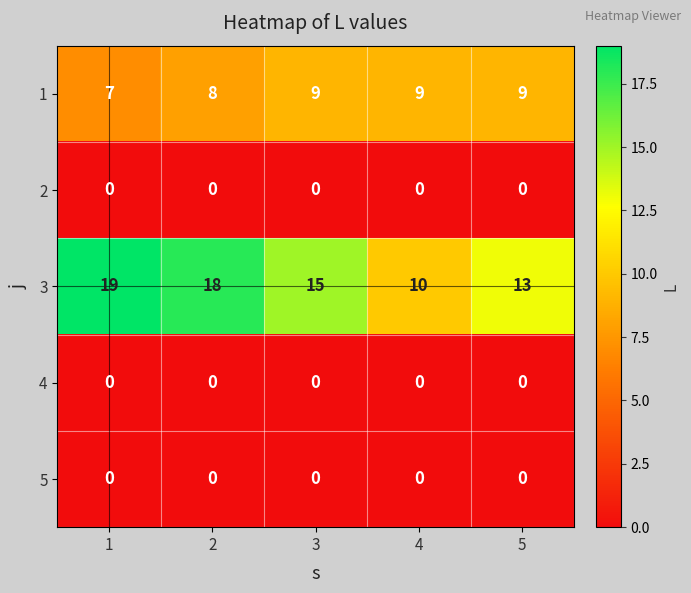

How many categories are shown in the chart?

5